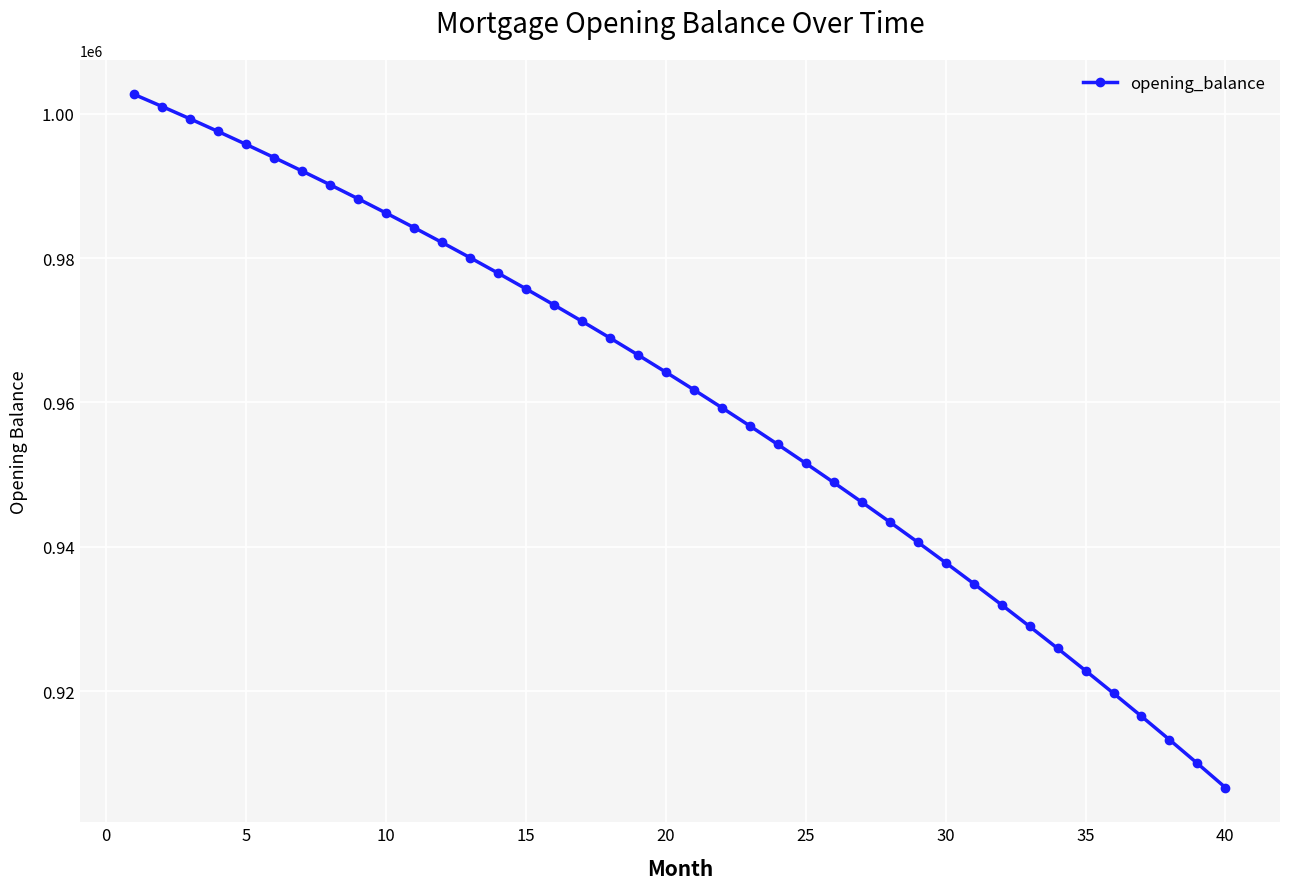

How many series are shown in this chart?

1